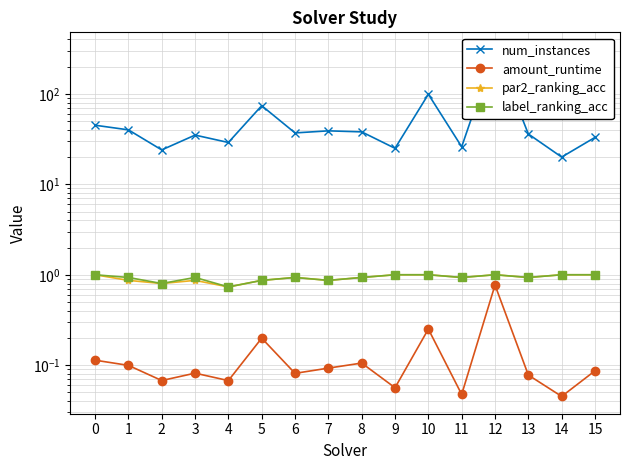

At which label is par2_ranking_acc closest to 0?

4